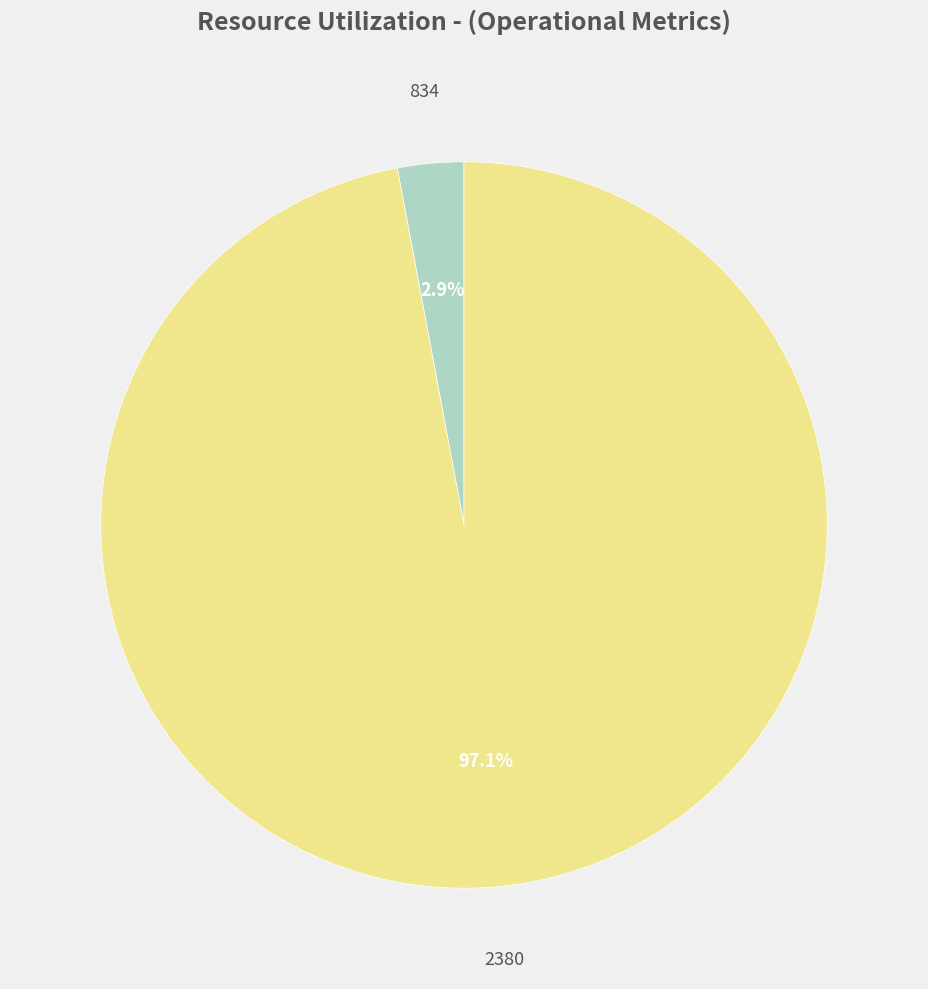

Does any single category account for the majority?

Yes